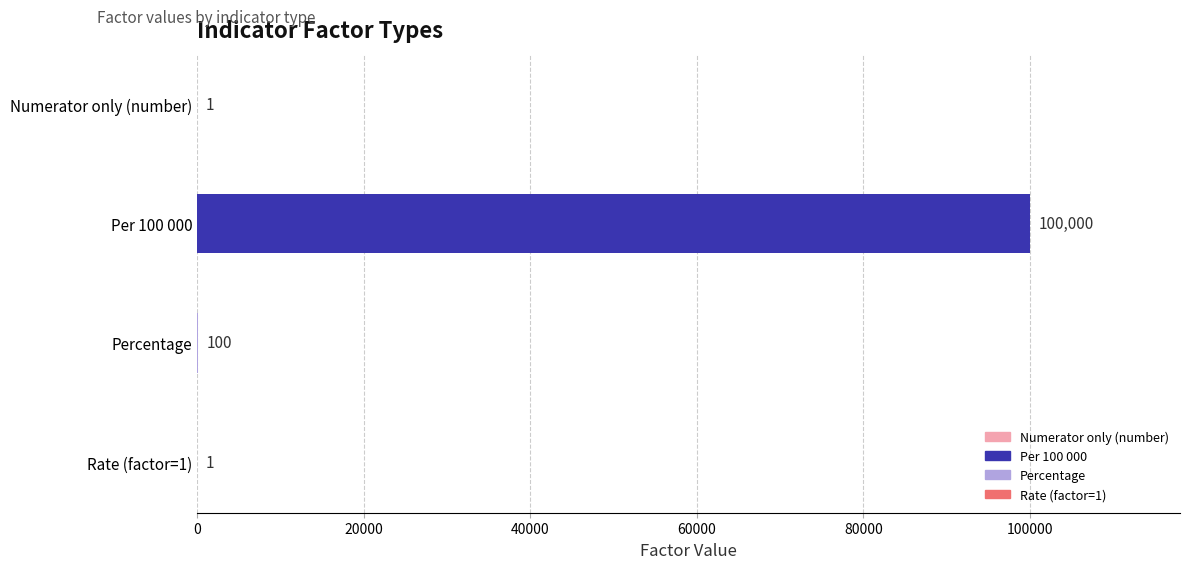

Reading top to bottom, list all the values displayed in this chart.

Numerator only (number)=1	Per 100 000=100000	Percentage=100	Rate (factor=1)=1